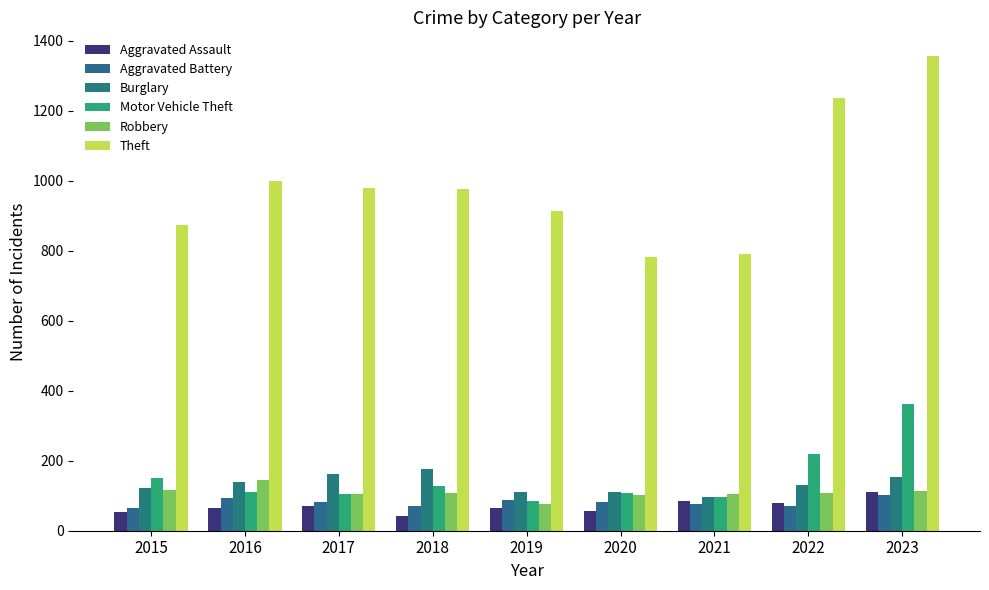

What is the difference between the maximum and minimum values in the Motor Vehicle Theft series?

278